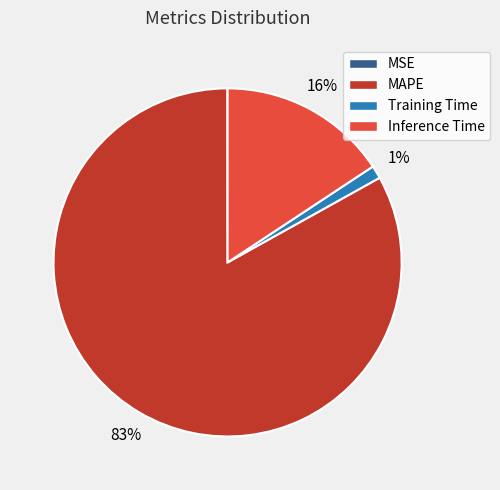

To the nearest percent, what is the difference between the largest and smallest slice percentages?

83%